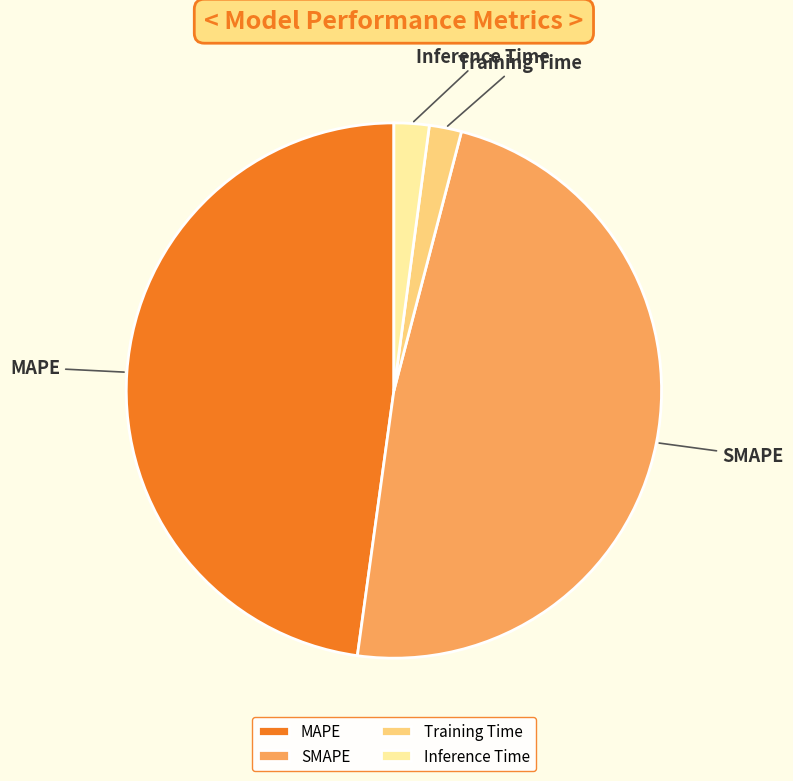

Do Training Time and Inference Time together represent more than half of the pie?

No